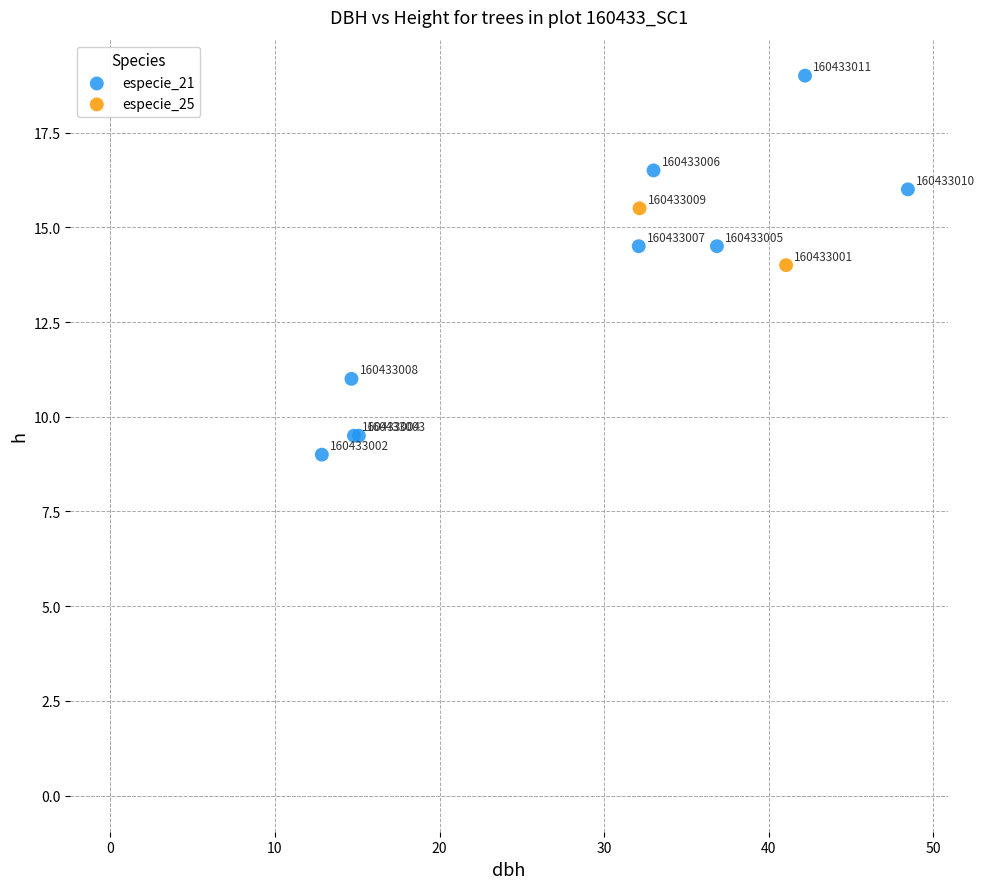

What are all the series names shown in the legend?

especie_21, especie_25